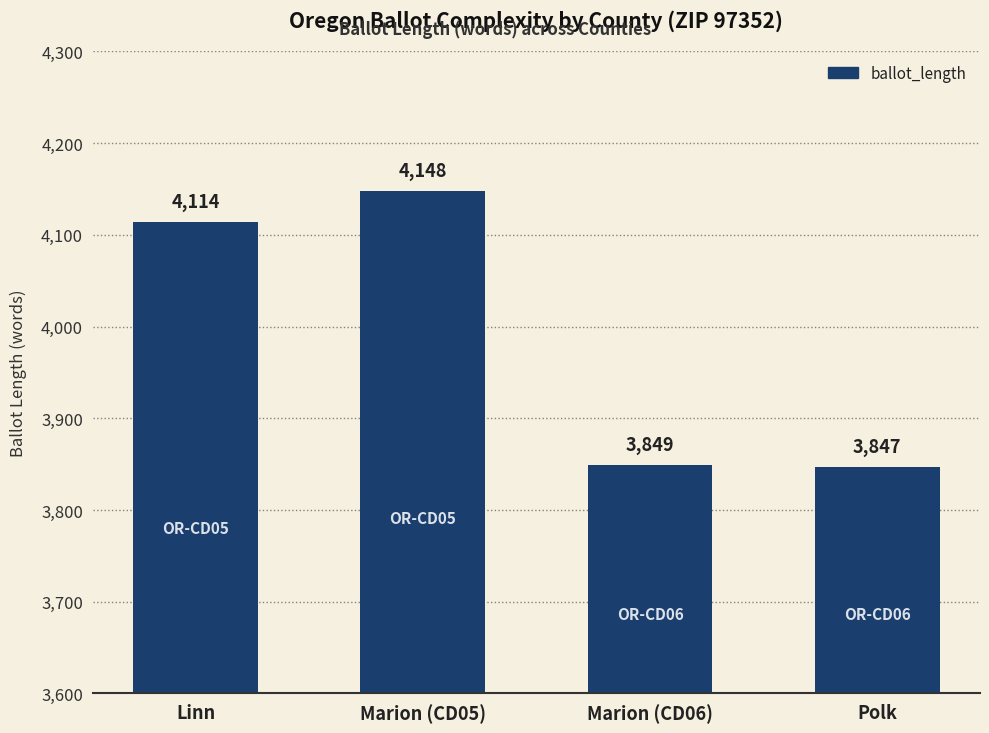

Are the bars horizontal?

No